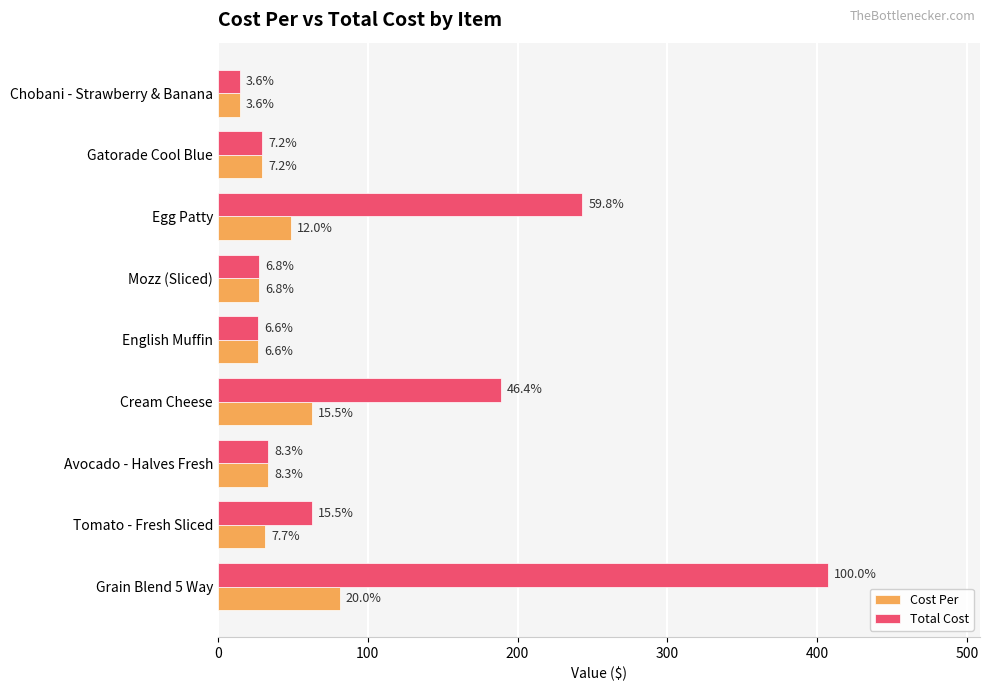

What is the value of the Total Cost bar at the 4th from the left?

188.7